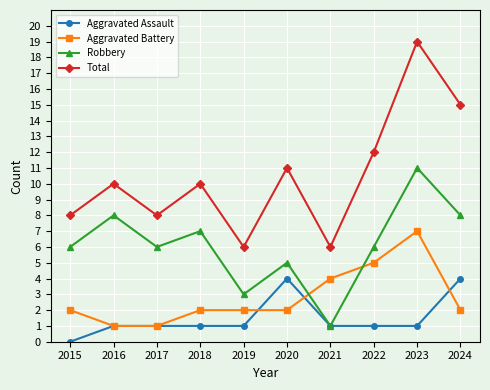

What are all the series names shown in the legend?

Aggravated Assault, Aggravated Battery, Robbery, Total